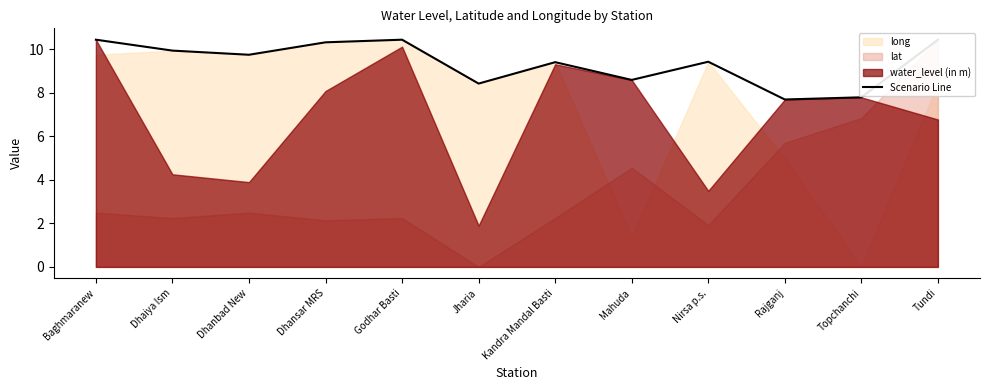

True or false: Scenario Line has a value of 4.1 at Nirsa p.s..

False